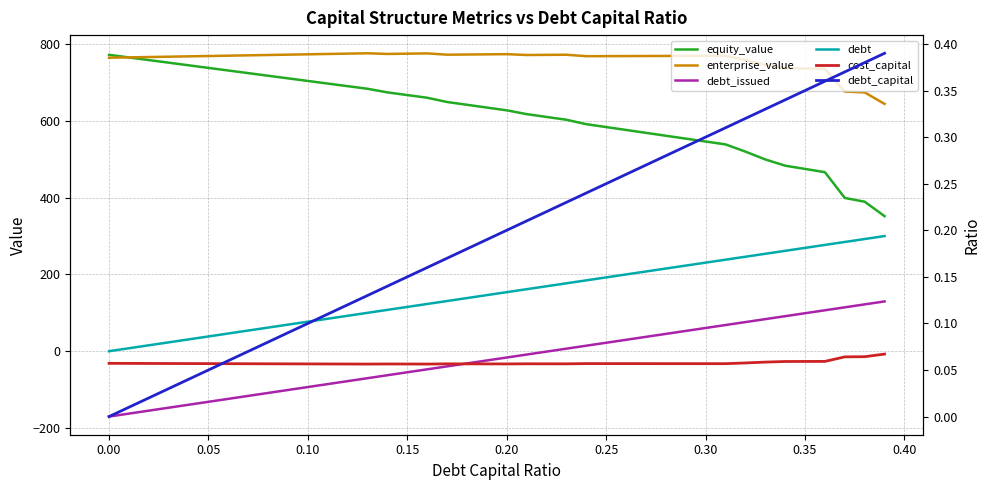

Is the value of equity_value at 16 greater than the value of debt_capital at 15?

Yes